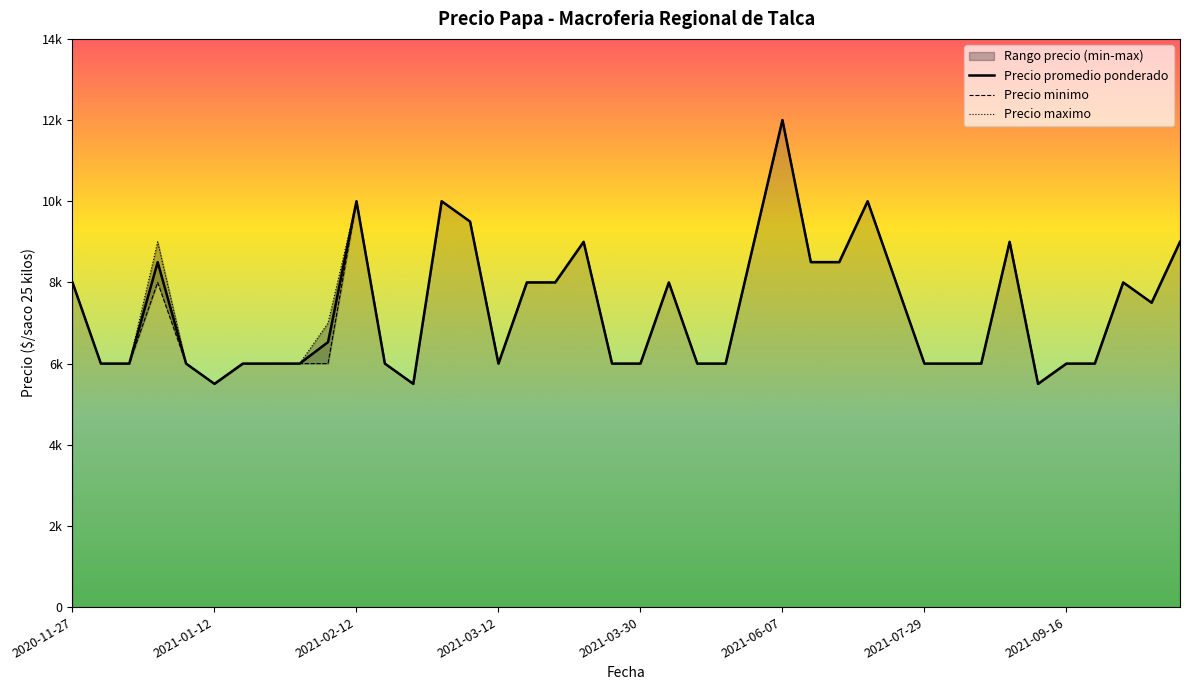

How many lines are shown in the chart?

3